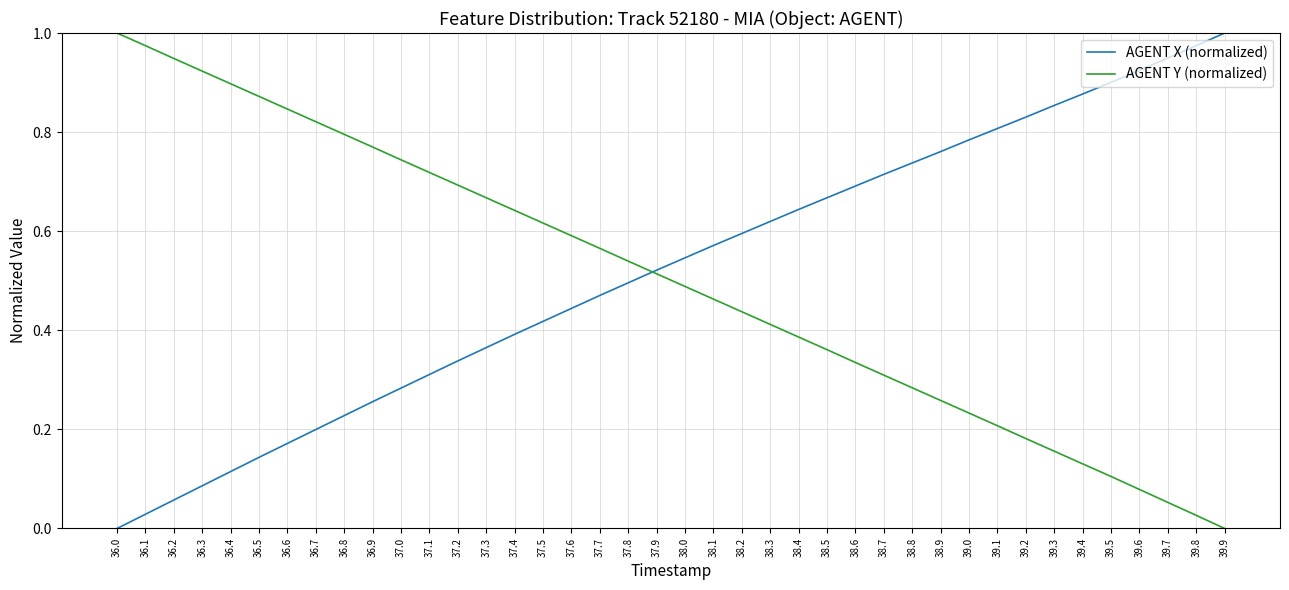

How many lines are shown in the chart?

2